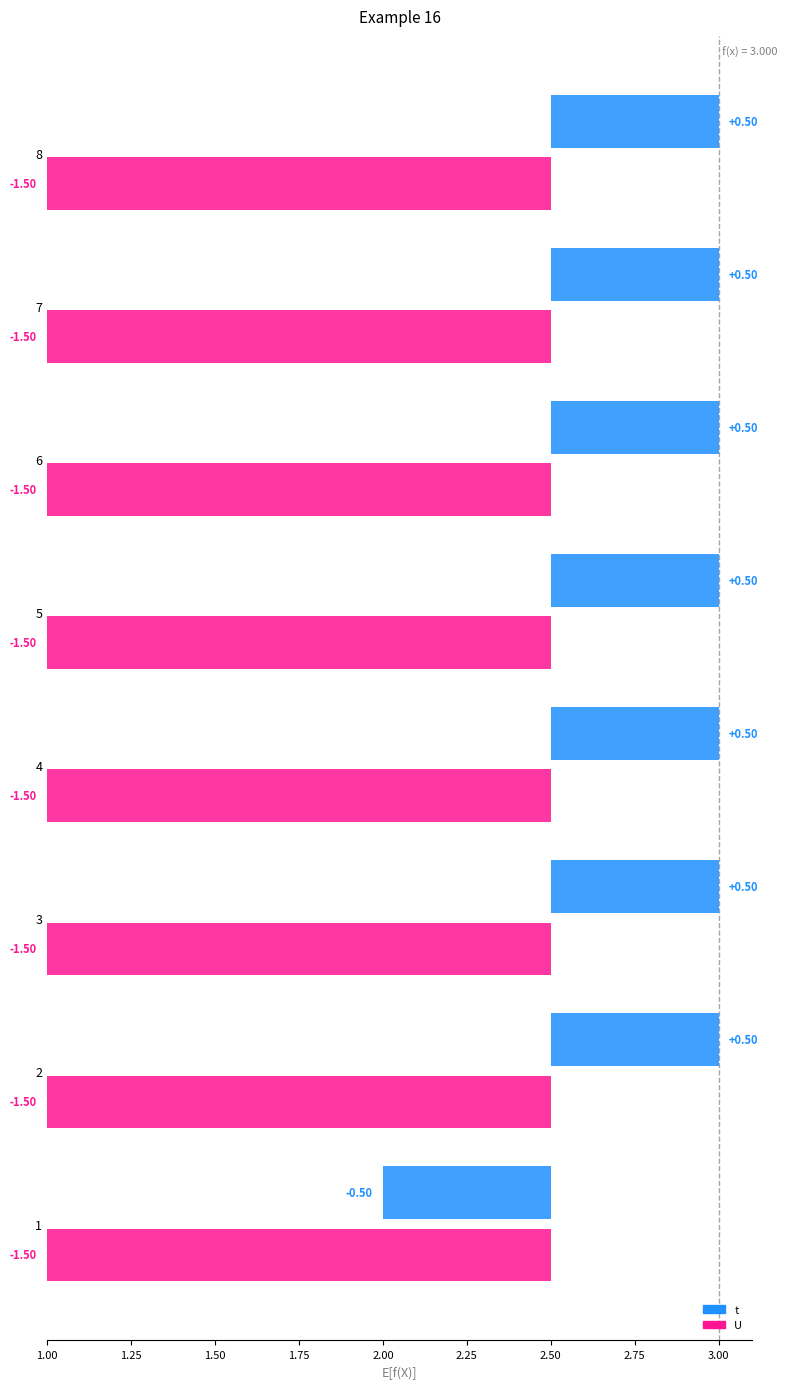

What are all the series names shown in the legend?

t, U